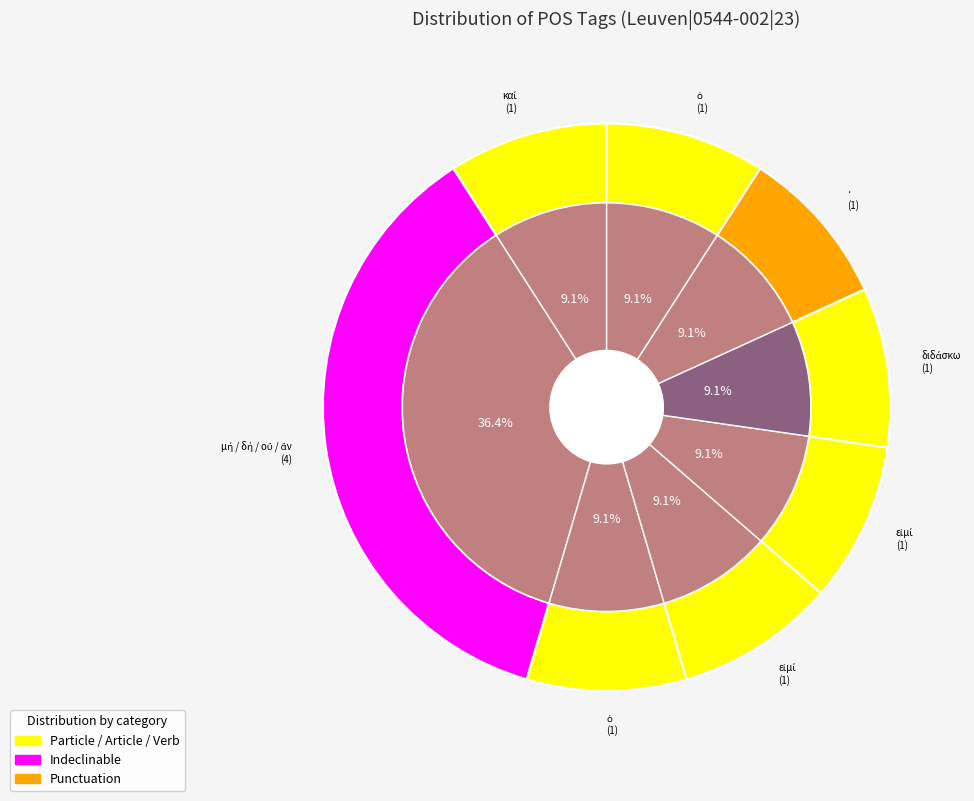

Does v-sppann- represent more than half of the total?

No